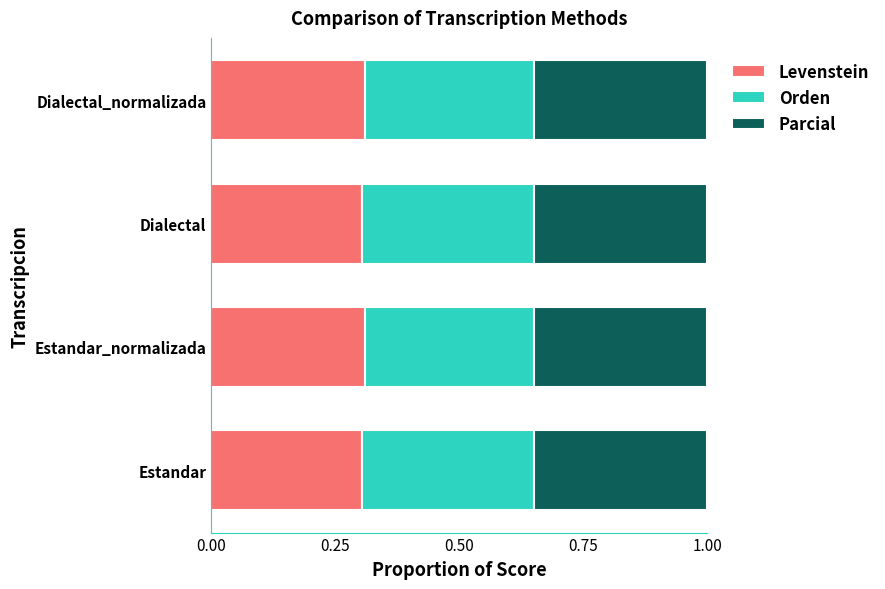

What is the total value across all series at Dialectal?

1.0